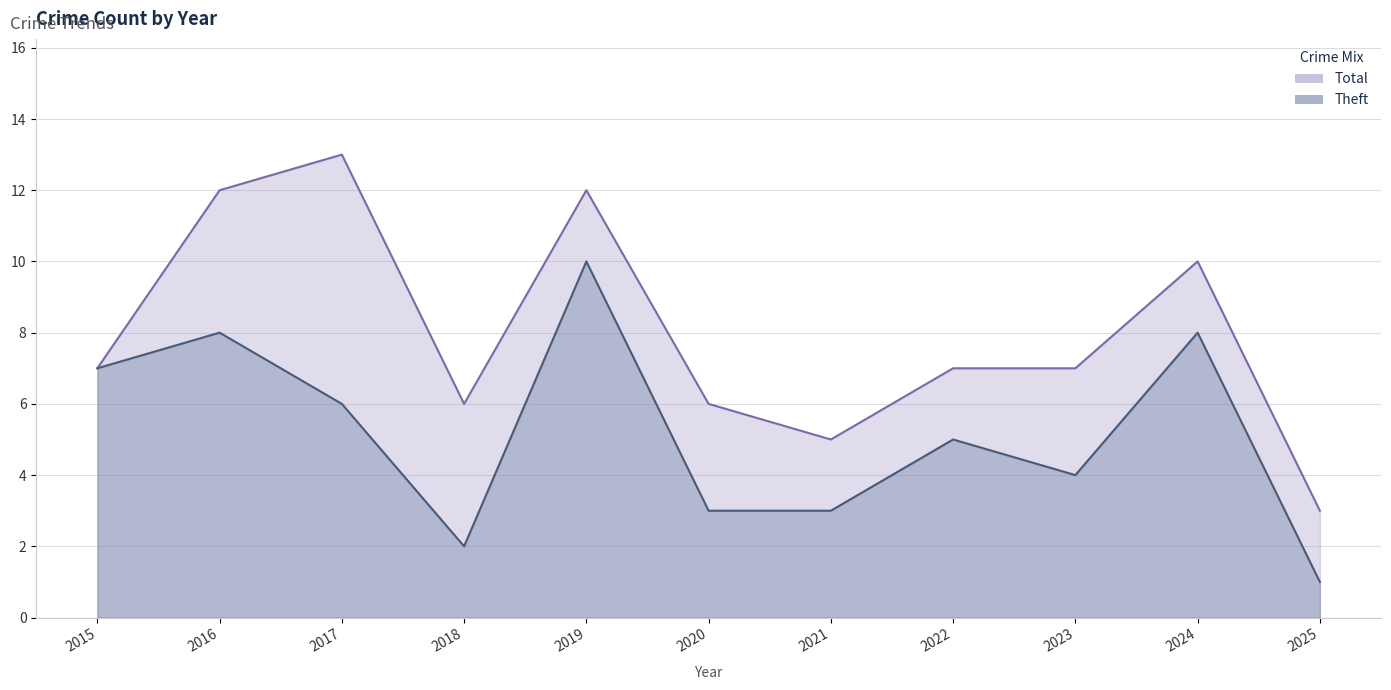

What is the value of the Theft point at the 4th from the left?

2